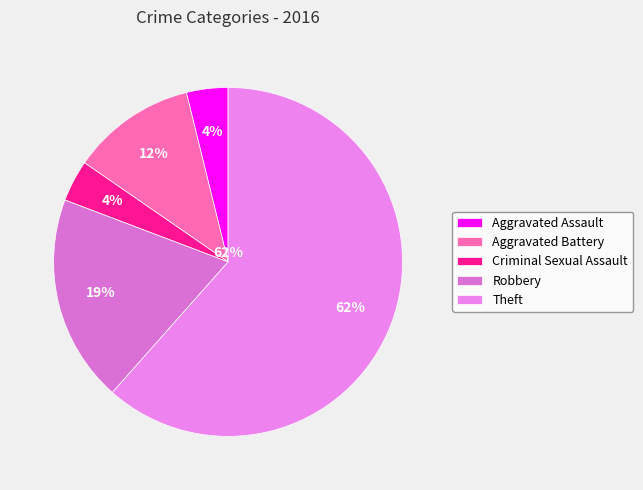

What is the change in value from Criminal Sexual Assault to Theft?

+15